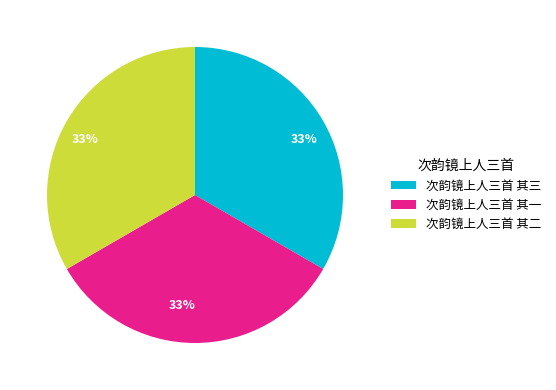

Do 次韵镜上人三首 其三 and 次韵镜上人三首 其二 together represent more than half of the pie?

Yes